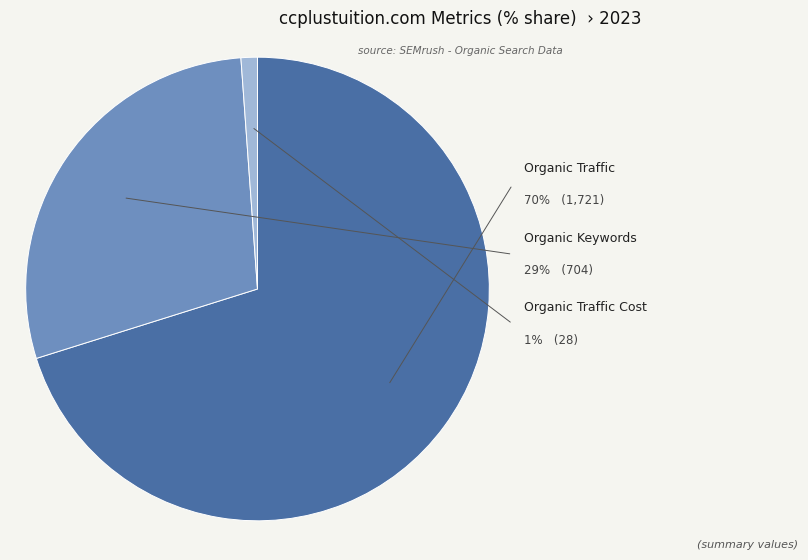

The Organic Keywords slice represents 29% of the pie. True or false?

True